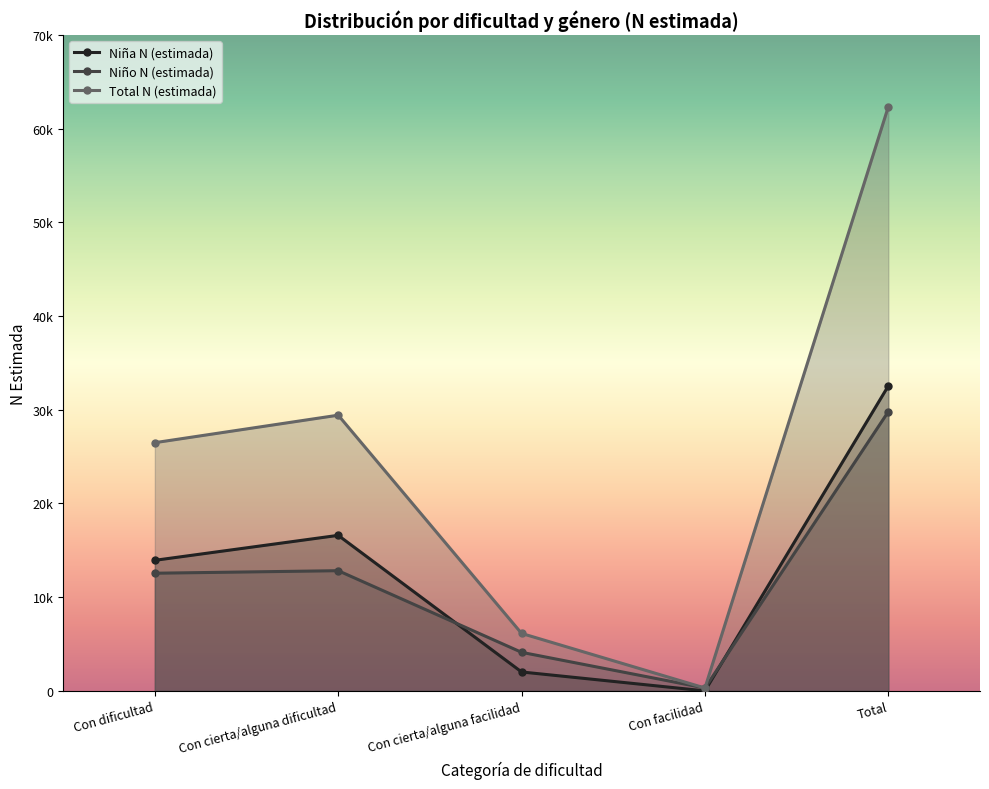

After their last crossing, which series has the higher values: Niño N (estimada) or Niña N (estimada)?

Niña N (estimada)